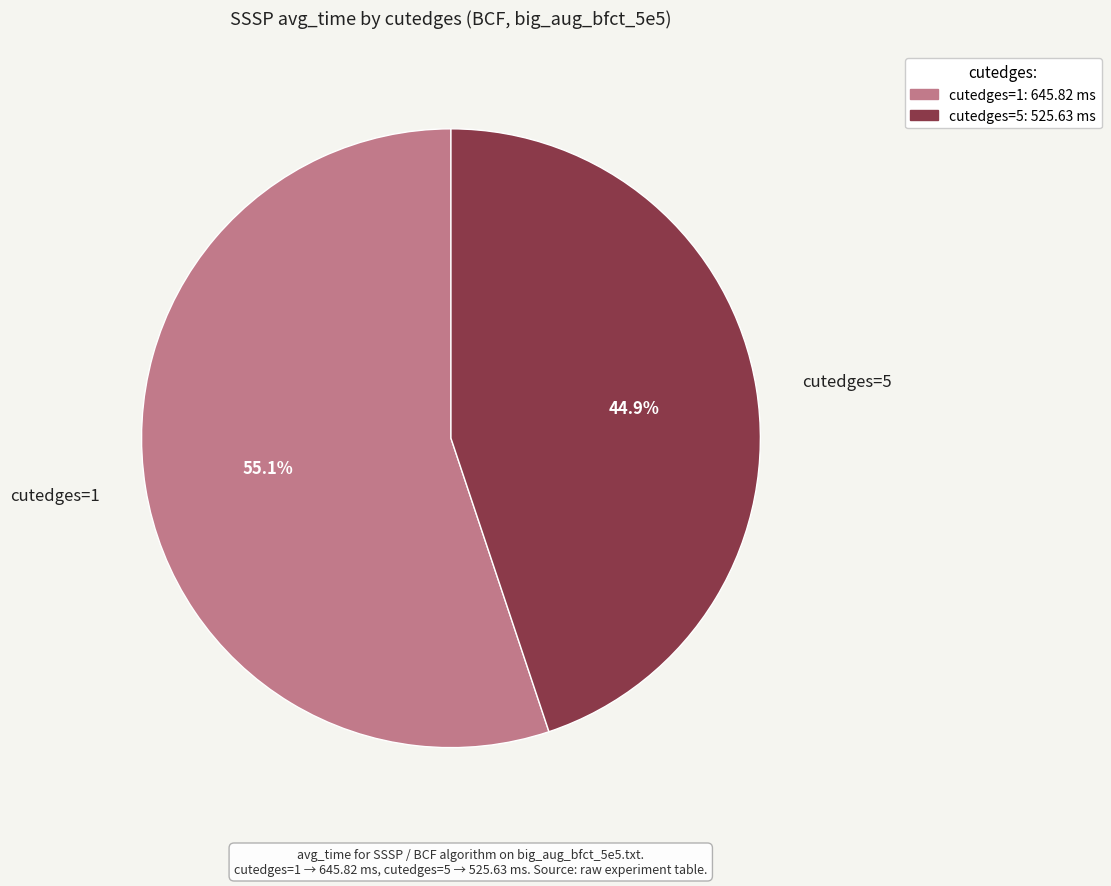

Is there a majority slice in this chart?

Yes